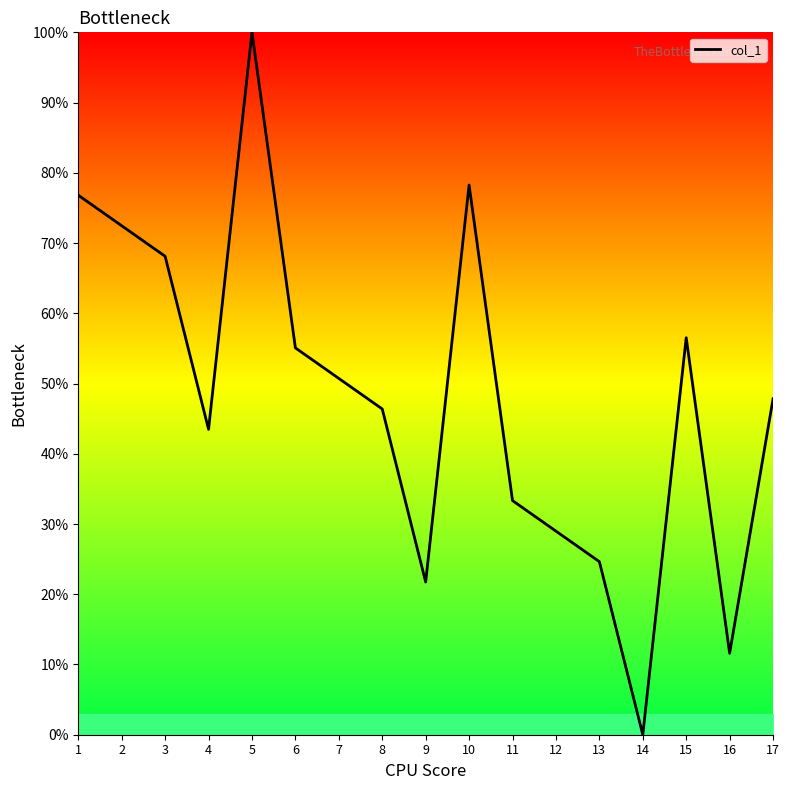

Reading left to right, extract all data points from this chart.

1=76.8	2=72.5	3=68.1	4=43.5	5=100.0	6=55.1	7=50.7	8=46.4	9=21.7	10=78.3	11=33.3	12=29.0	13=24.6	14=0.0	15=56.5	16=11.6	17=47.8